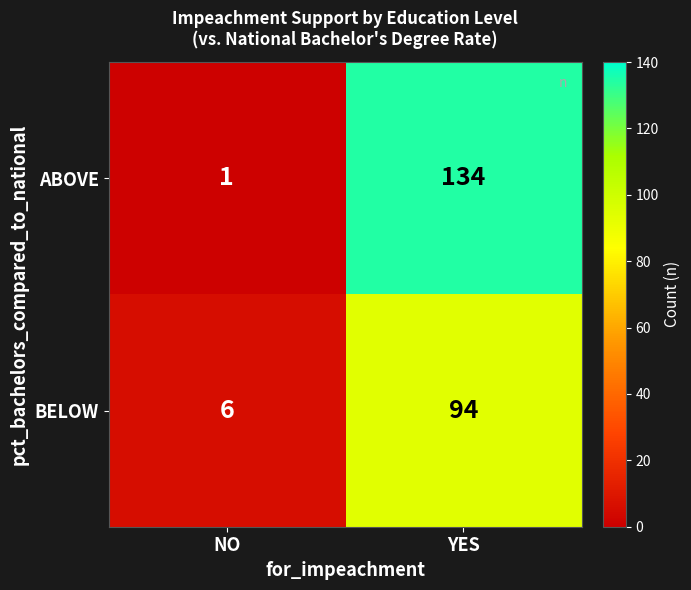

What is the highest value of the ABOVE series?

134